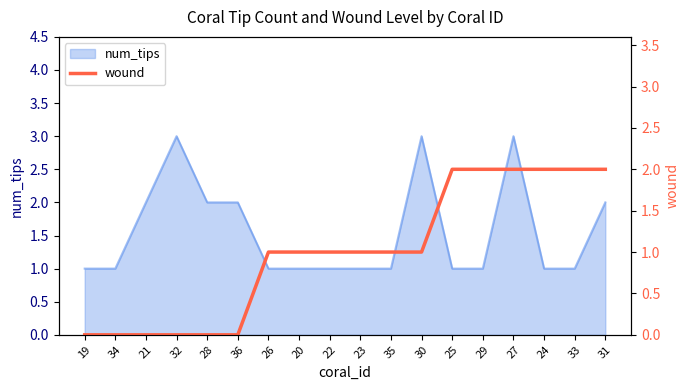

List the labels in order of value, largest first.

25, 29, 27, 24, 33, 31, 26, 20, 22, 23, 35, 30, 19, 34, 21, 32, 28, 36